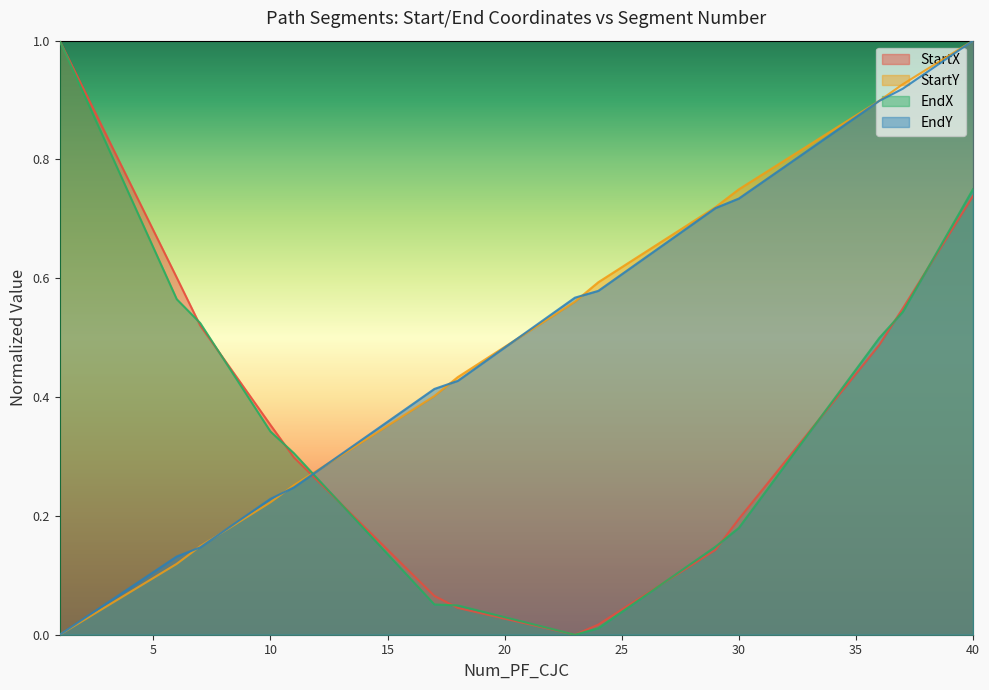

True or false: StartX has a value of 0.1 at 27.

True